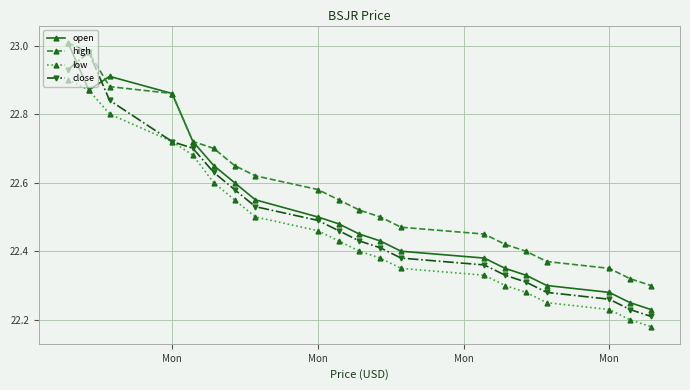

What is the difference between the second highest and minimum values in the low series?

0.7